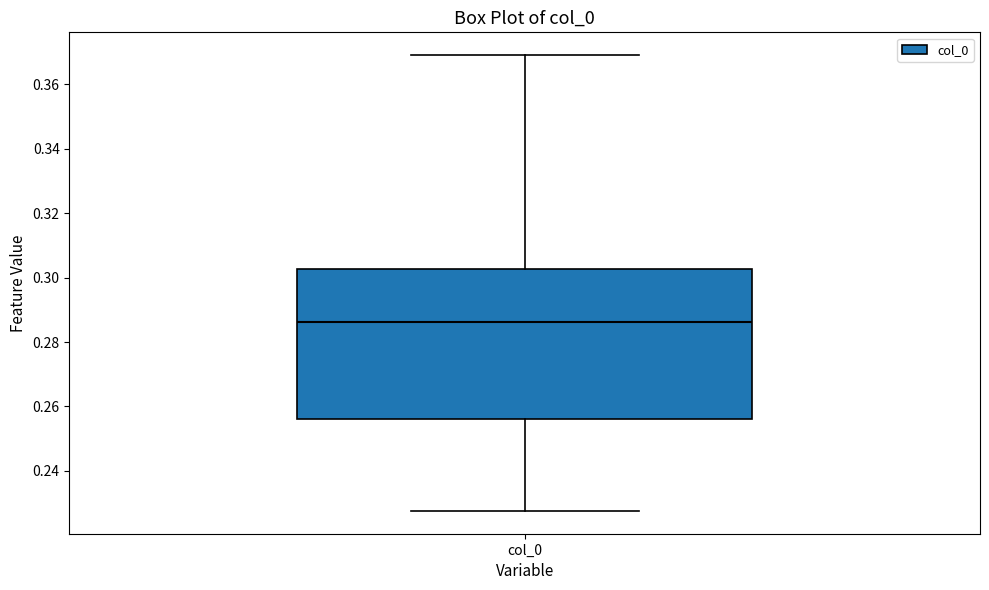

Where is the lower edge of the box for col_0 on the y-axis? The values are not printed on the chart, so give them approximately, as read against the axis.

0.256